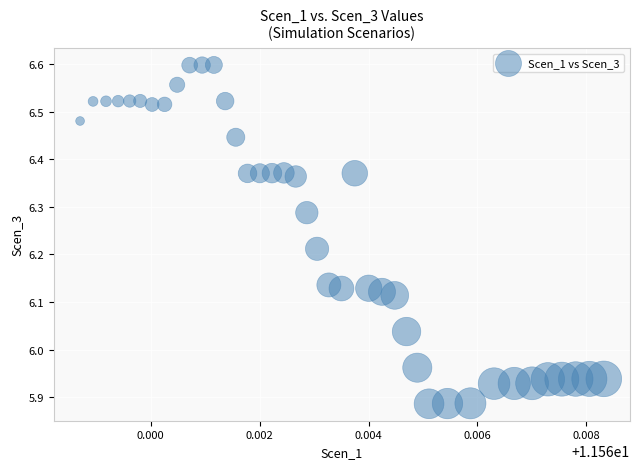

What is the range of Y values (max minus min)?

0.7